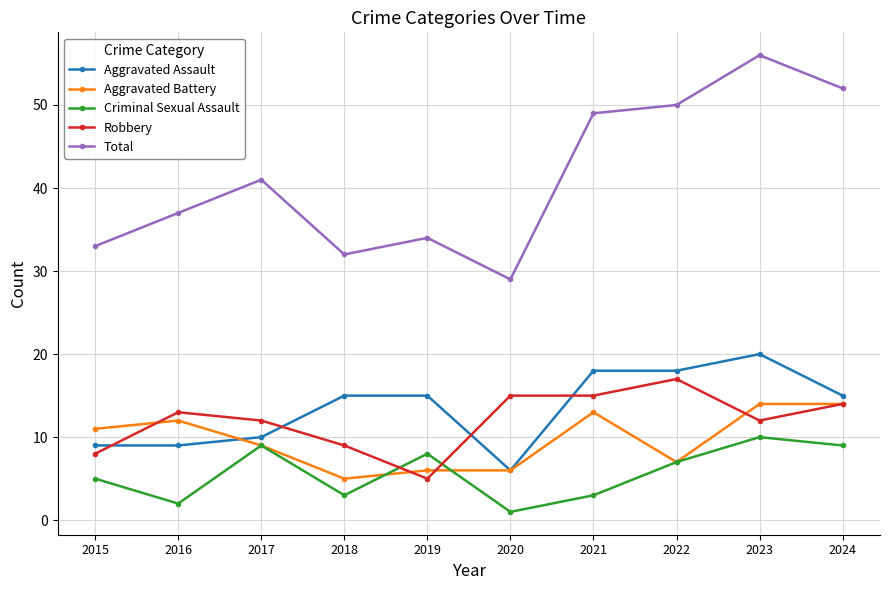

The value of Total at 2019 is 11. True or false?

False